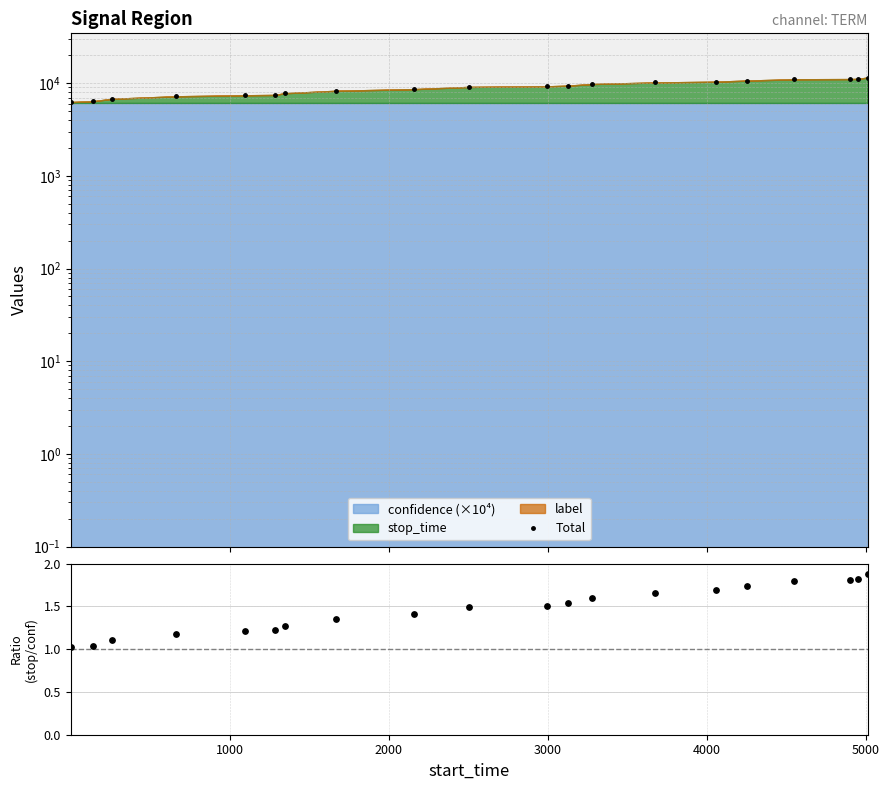

Which series has the largest total across all categories?

Total